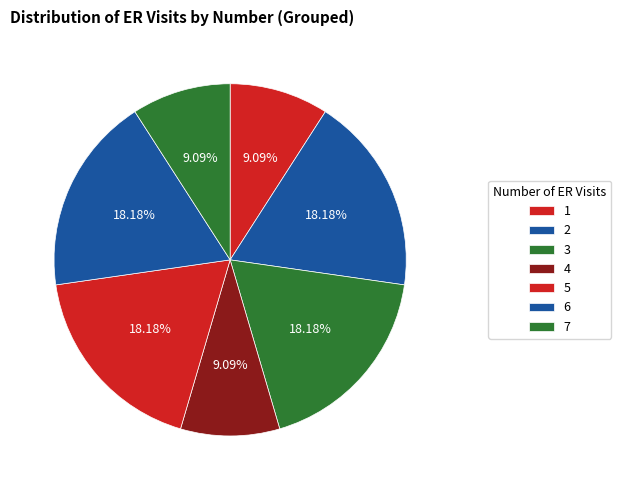

To the nearest percent, what portion does 6 represent?

18%